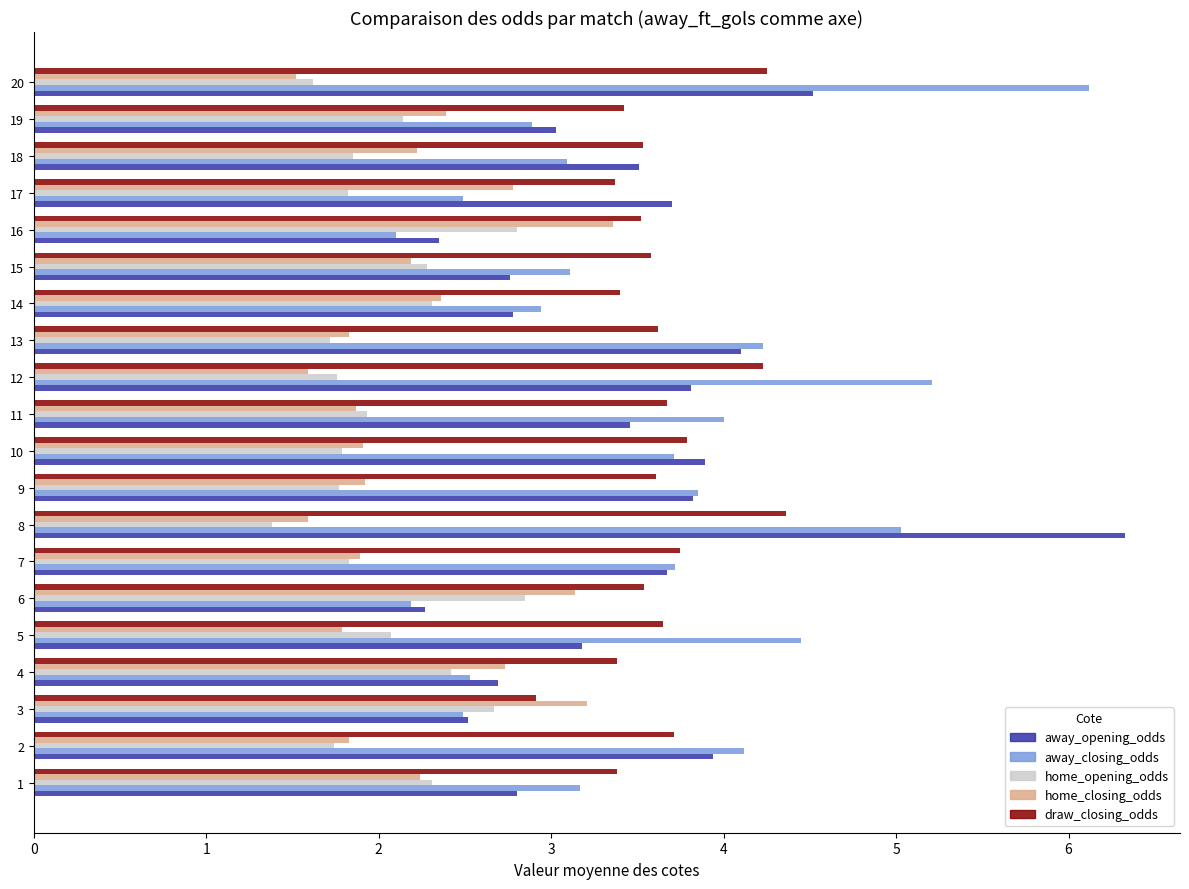

Is the value of home_opening_odds at 18 greater than the value of draw_closing_odds at 6?

No